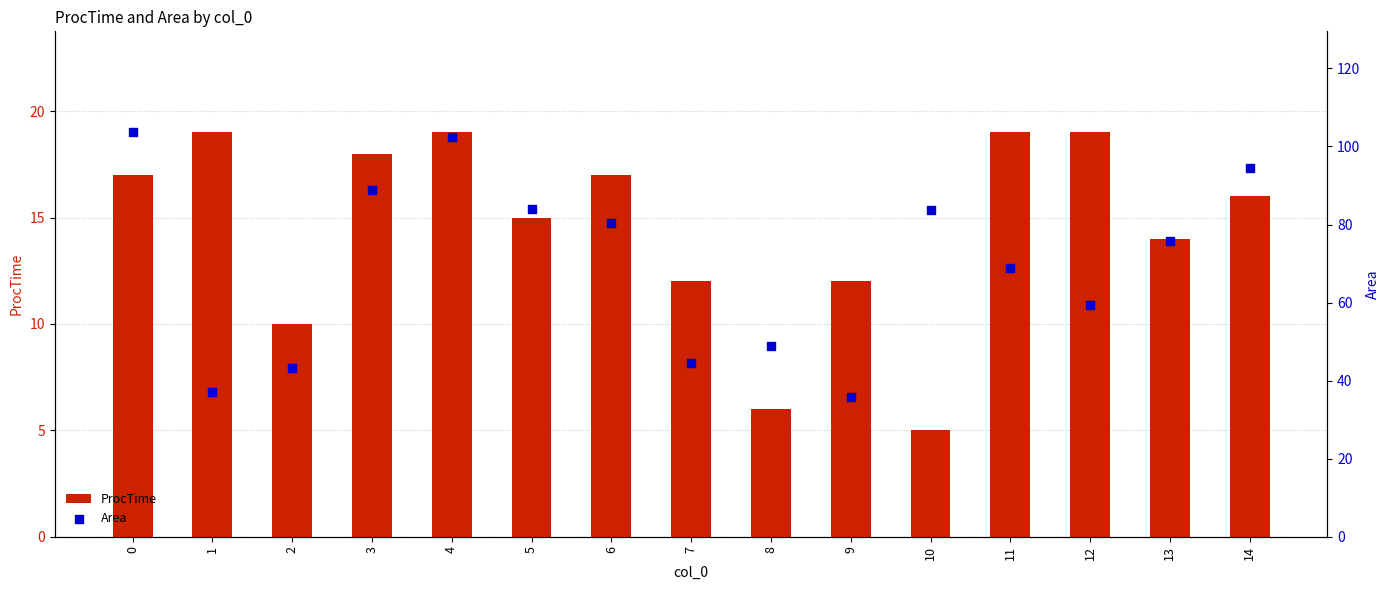

At which category is the sum across all series the highest?

4